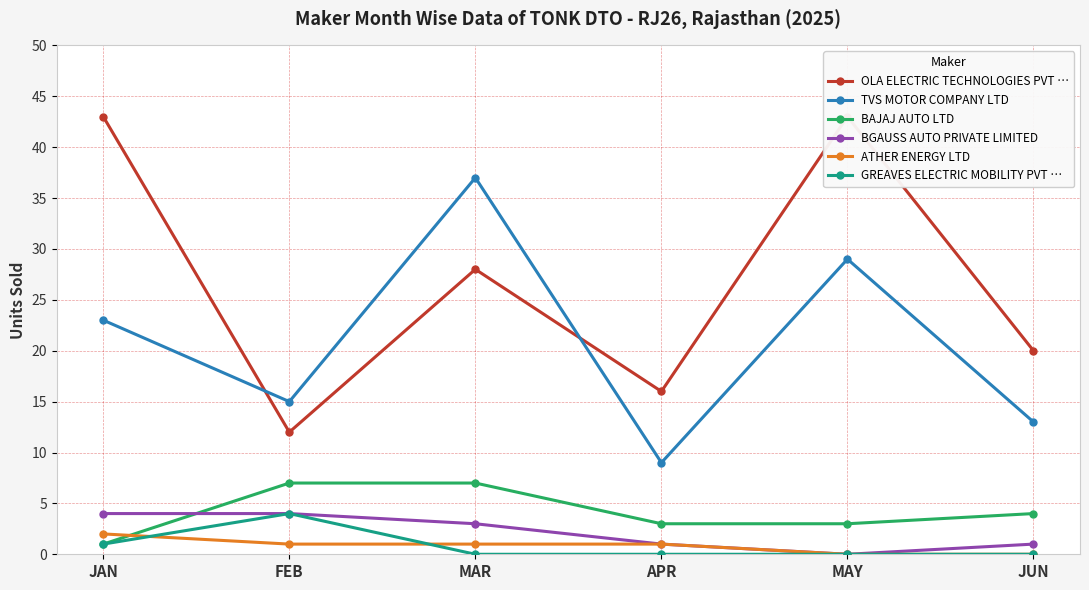

How many lines are shown in the chart?

6